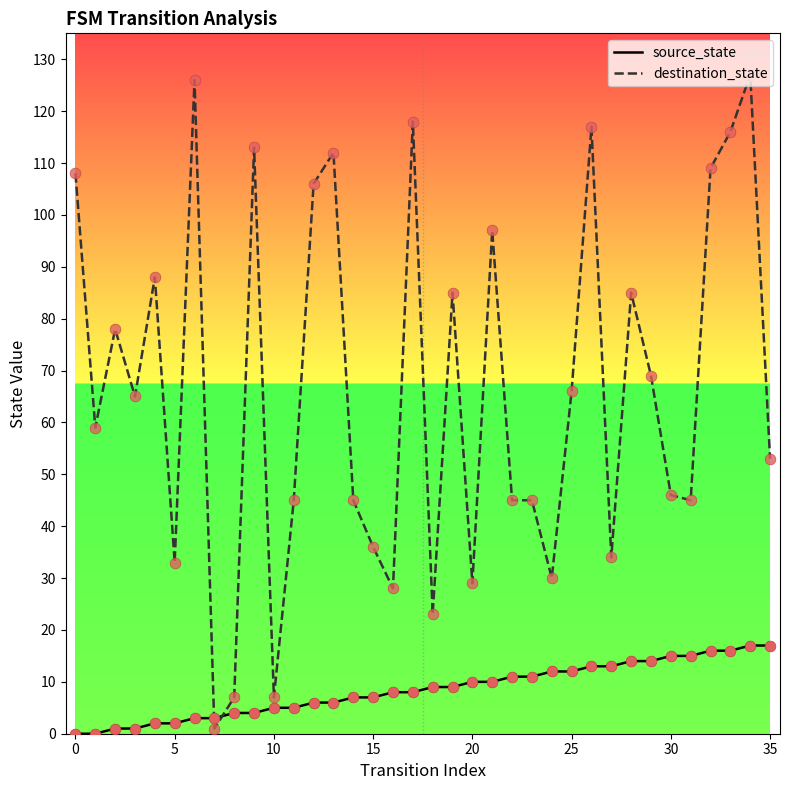

Which series has the largest range (max minus min)?

destination_state